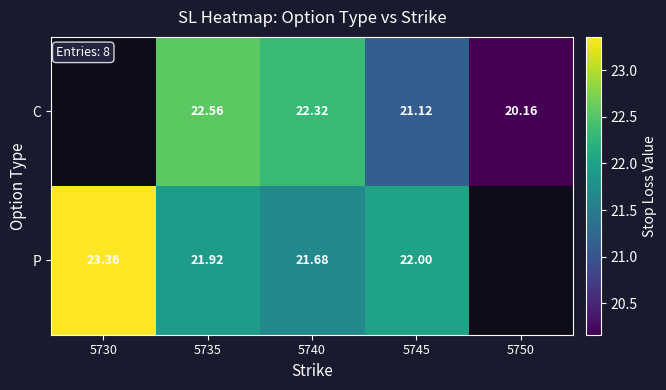

What is the difference between the highest and lowest values at 5740?

0.6